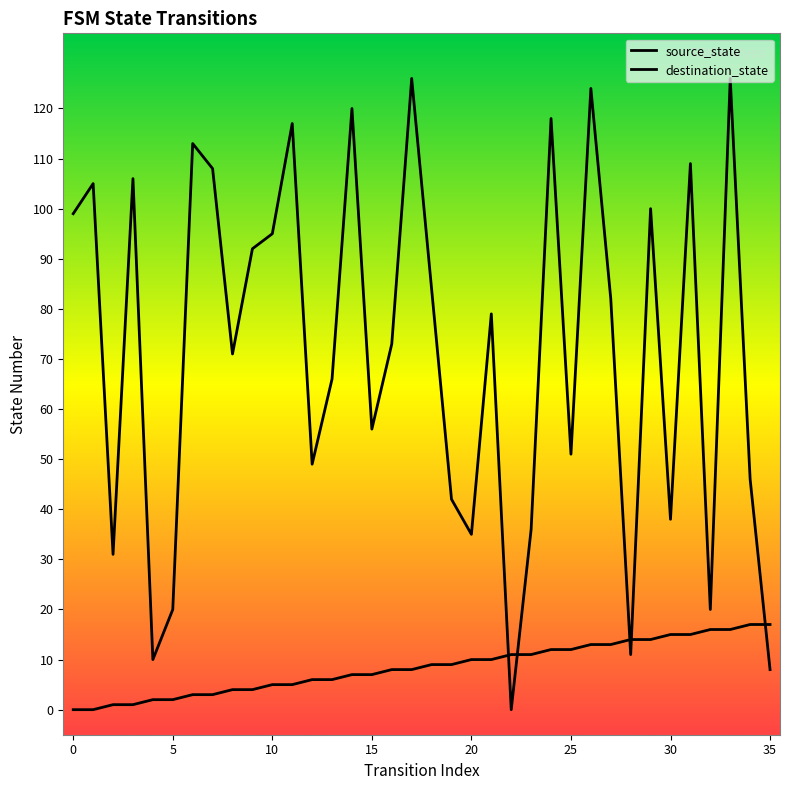

What are all the series names shown in the legend?

source_state, destination_state